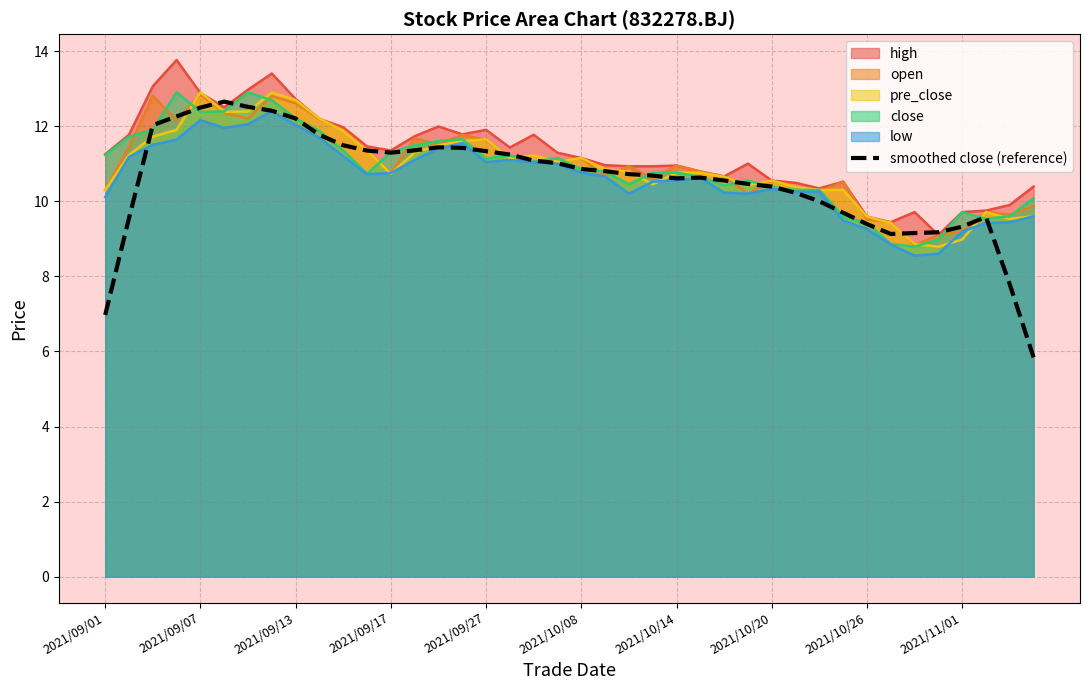

Reading left to right, extract all data points from this chart.

7.0	9.6	12.0	12.3	12.5	12.7	12.5	12.4	12.2	11.8	11.5	11.3	11.3	11.4	11.4	11.4	11.3	11.2	11.1	11.0	10.9	10.8	10.7	10.7	10.6	10.6	10.6	10.5	10.4	10.2	10.0	9.7	9.4	9.1	9.2	9.2	9.3	9.6	7.8	5.8